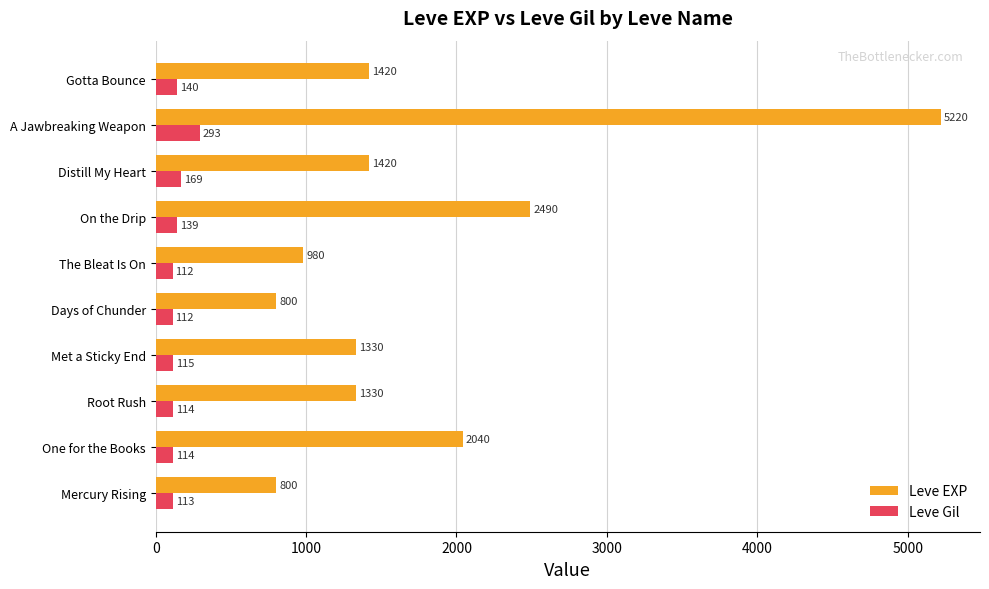

What is the sum of all Leve Gil values?

1421